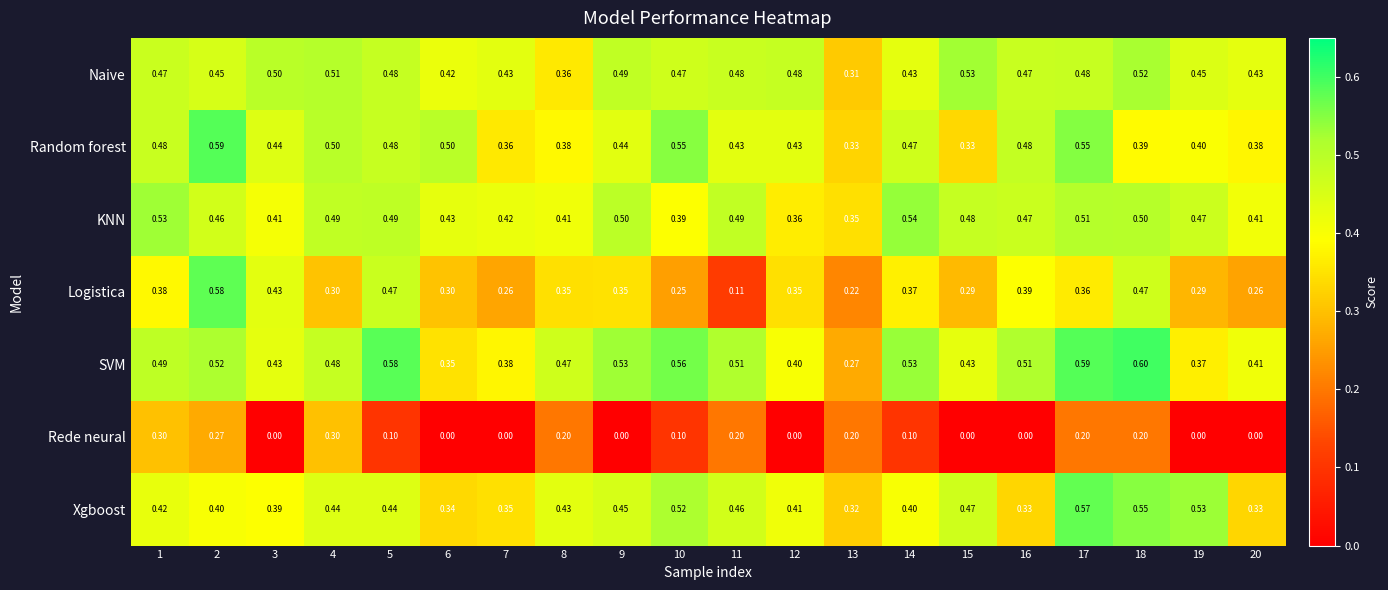

Which series has the widest spread of values?

Logistica